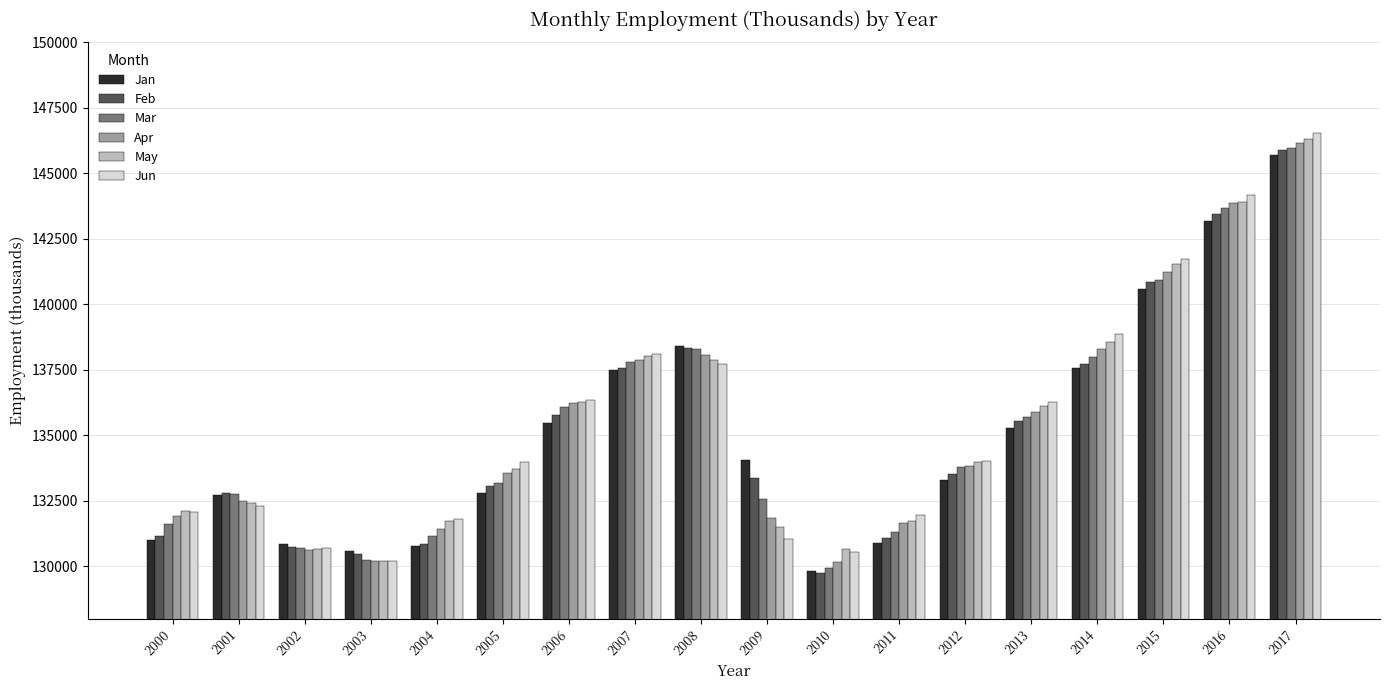

The Jan series shows 43763 at 2010. True or false?

False